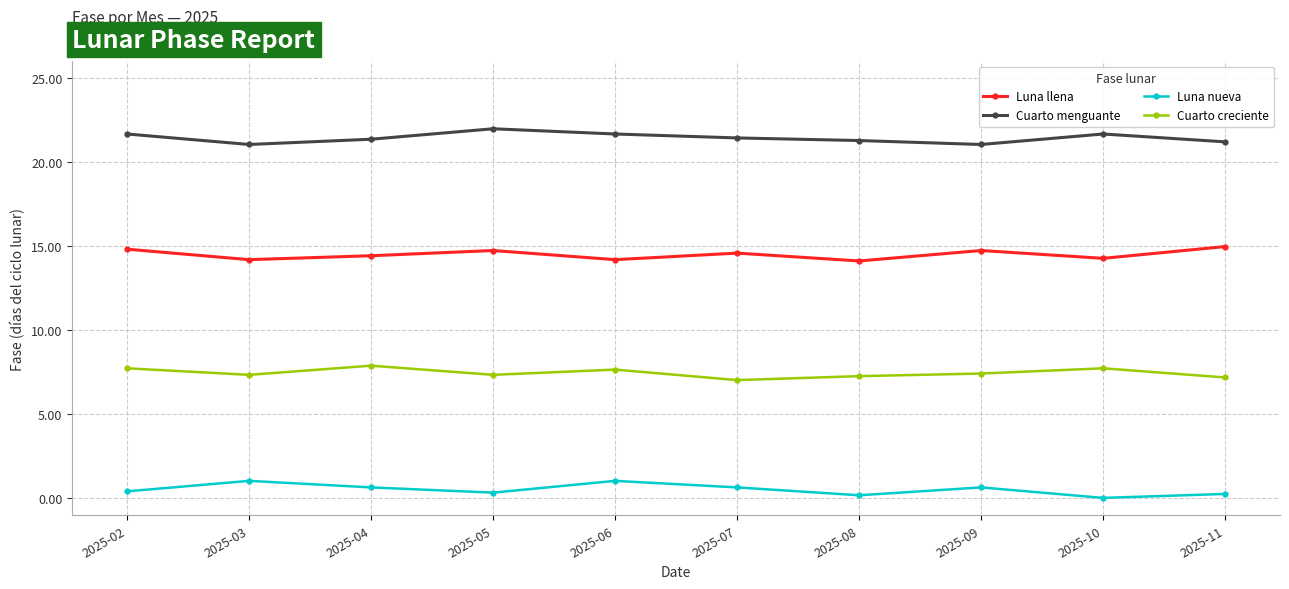

What is the difference between the highest and lowest values at 2025-04?

20.7